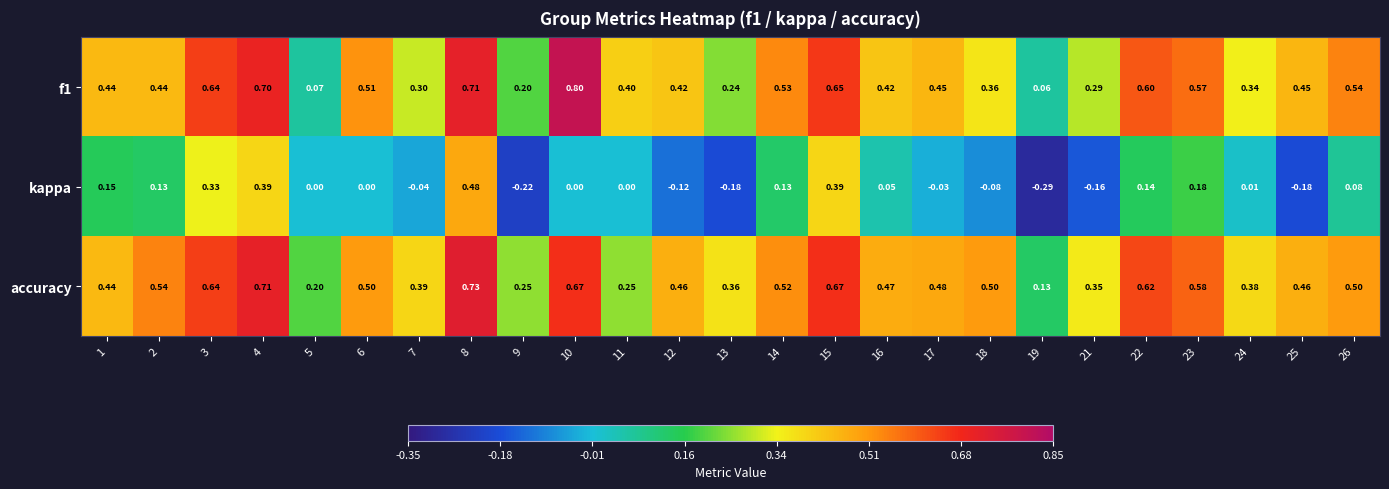

Between 7 and 13, which series saw the biggest shift?

kappa